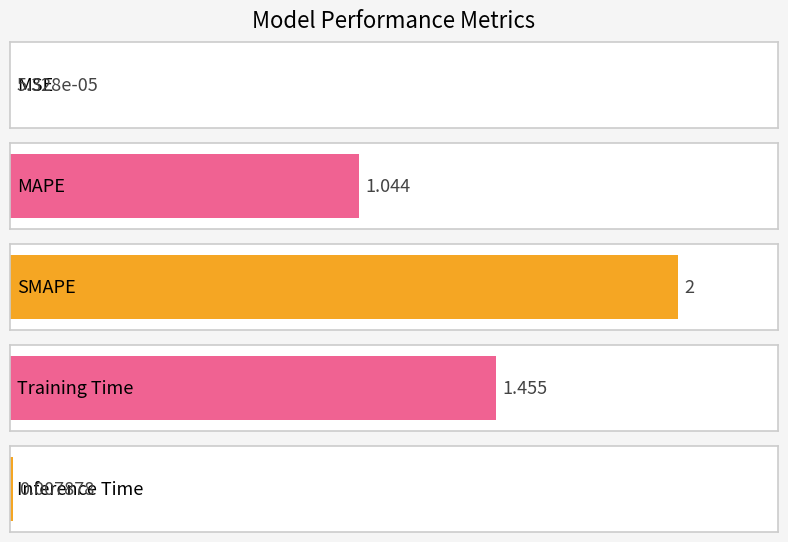

List the labels in order of value, smallest first.

MSE, Inference Time, MAPE, Training Time, SMAPE